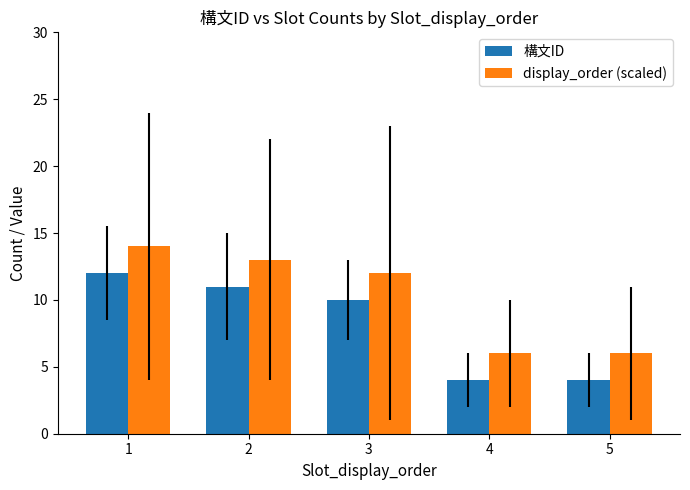

Reading right to left, transcribe all the data shown in this chart.

構文ID: 5=4	4=4	3=10	2=11	1=12
display_order (scaled): 5=6	4=6	3=12	2=13	1=14